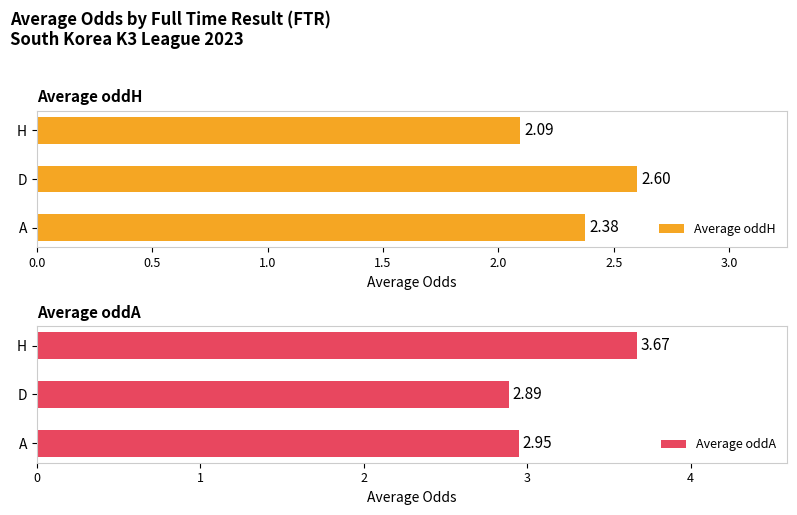

What is the difference between the maximum and second lowest values in the Average oddA series?

0.7